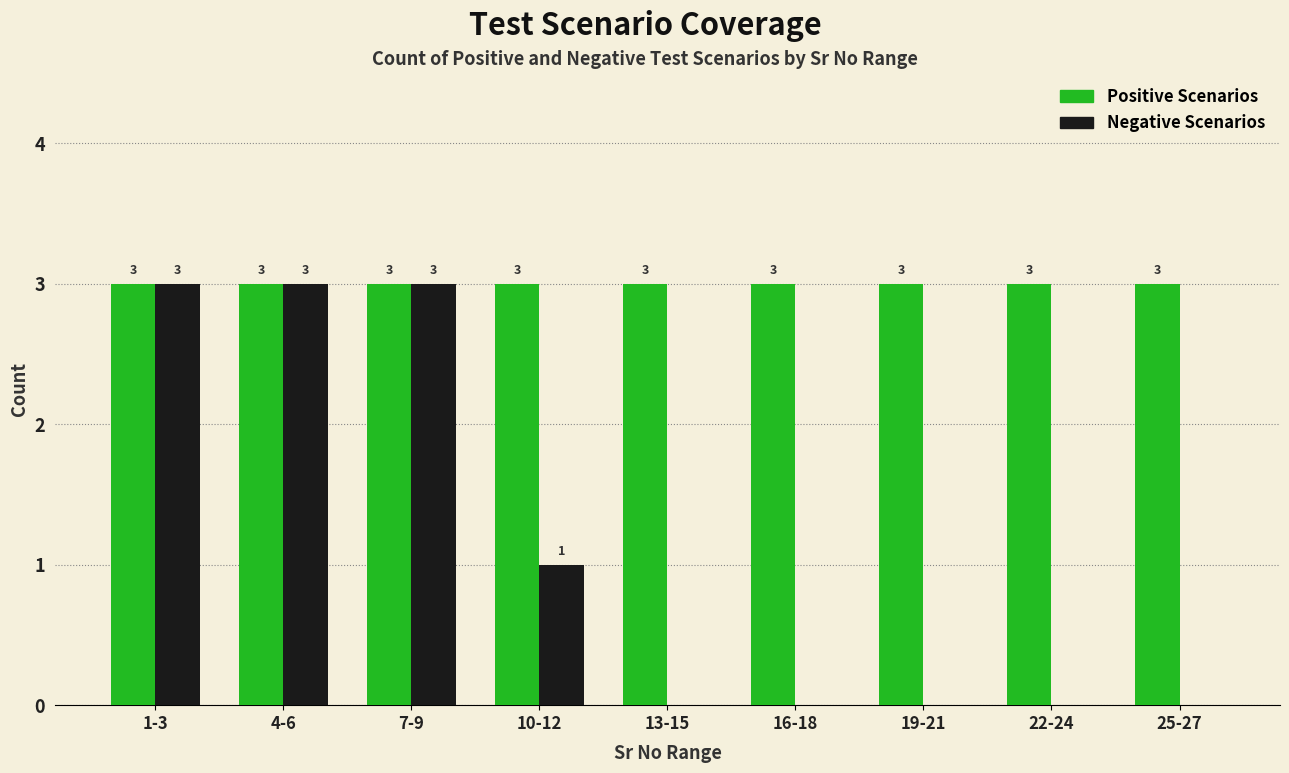

Is it true that Positive Scenarios equals 5 at 22-24?

False